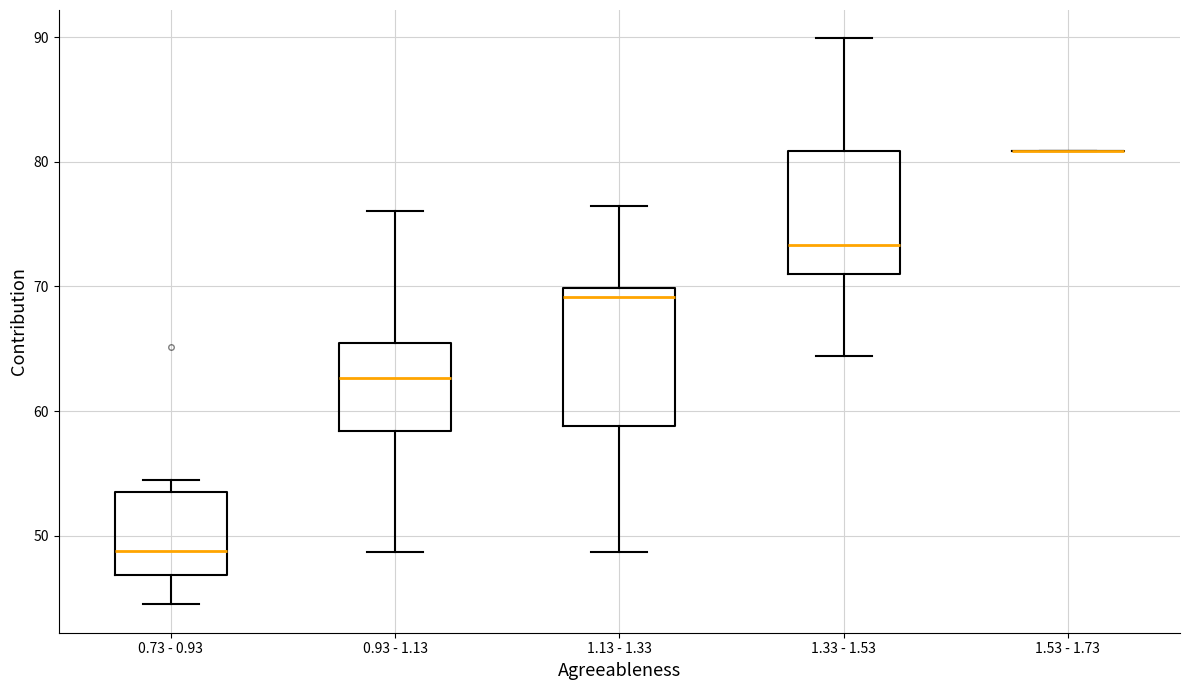

Where does the upper whisker of the box for 0.73 - 0.93 end on the y-axis? The values are not printed on the chart, so give them approximately, as read against the axis.

54